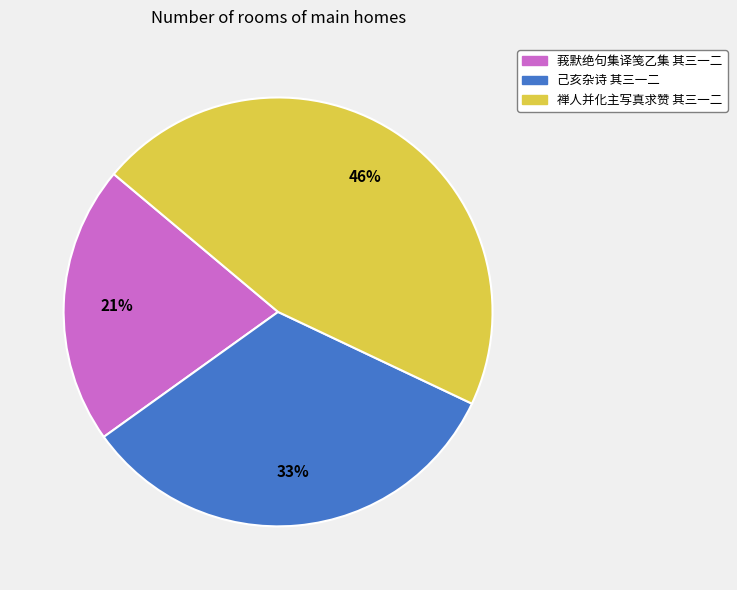

Do 禅人并化主写真求赞 其三一二 and 莪默绝句集译笺乙集 其三一二 together represent more than half of the pie?

Yes